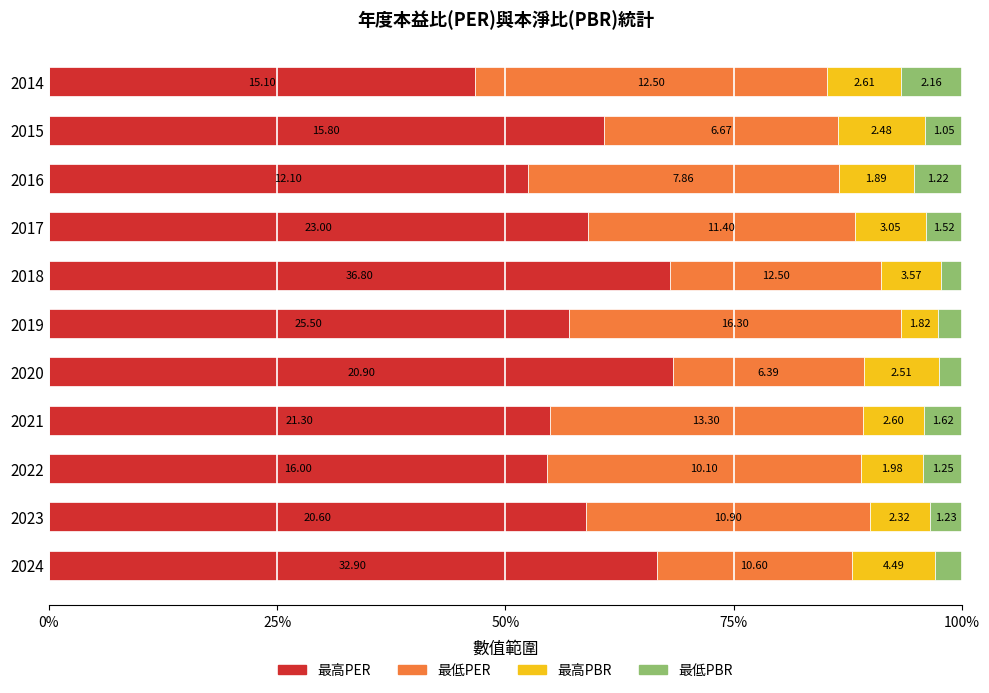

What are all the series names shown in the legend?

最高PER, 最低PER, 最高PBR, 最低PBR